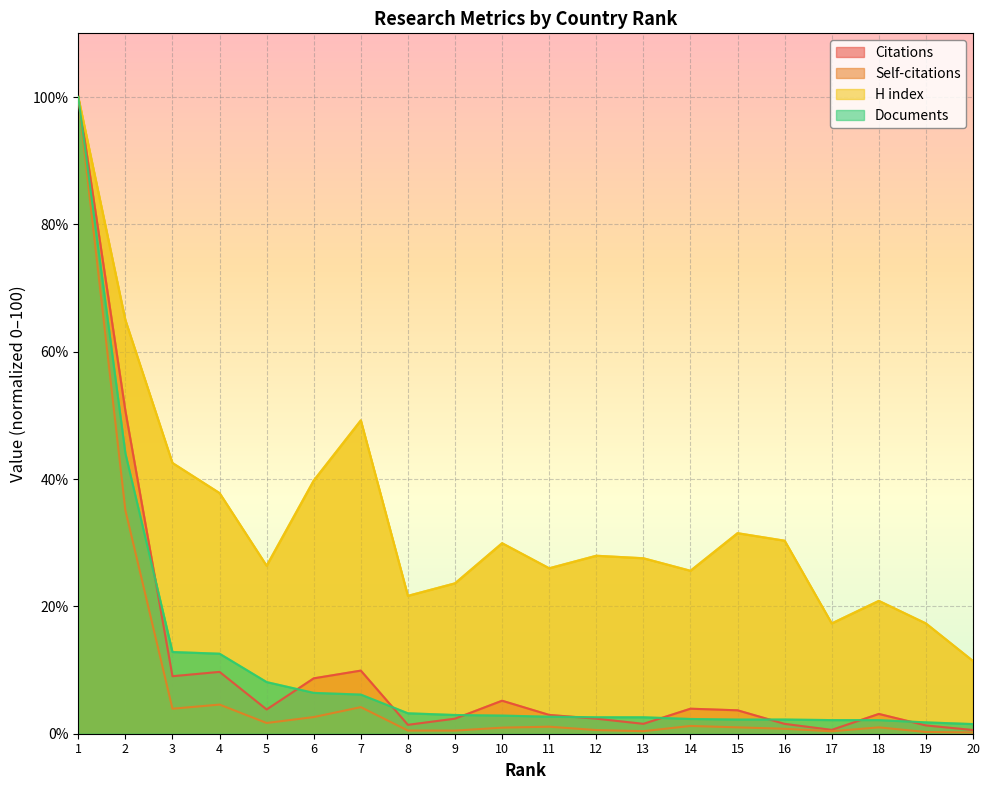

List the labels in order of Self-citations value, smallest first.

20, 19, 17, 13, 9, 8, 12, 16, 10, 18, 15, 11, 14, 5, 6, 3, 7, 4, 2, 1